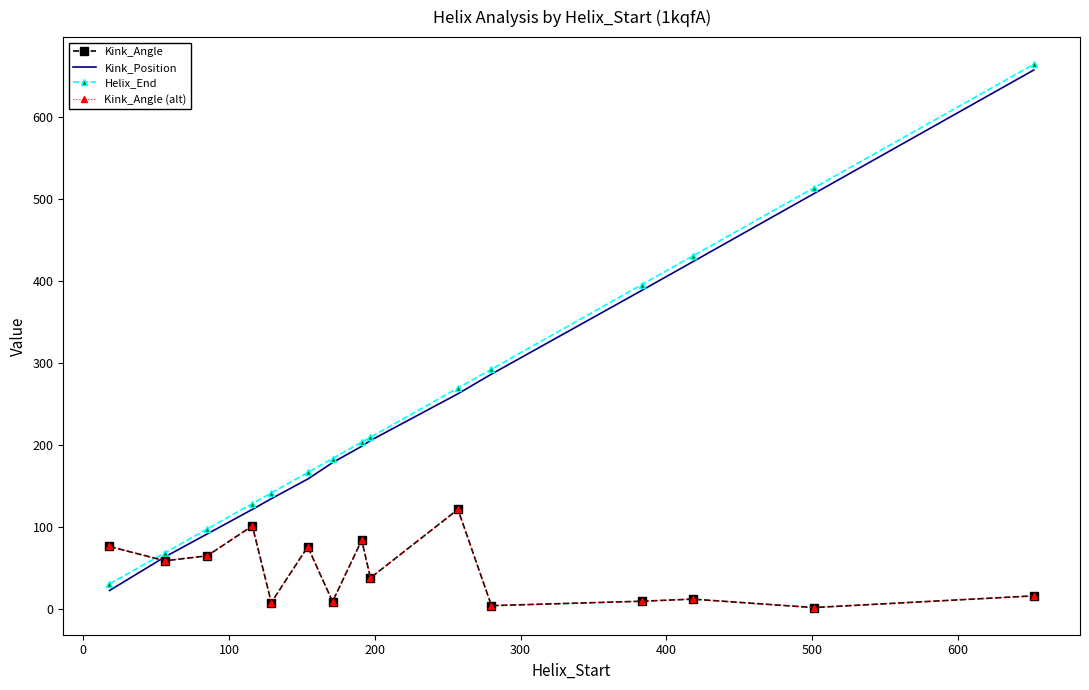

At how many categories does at least one series exceed 194?

8